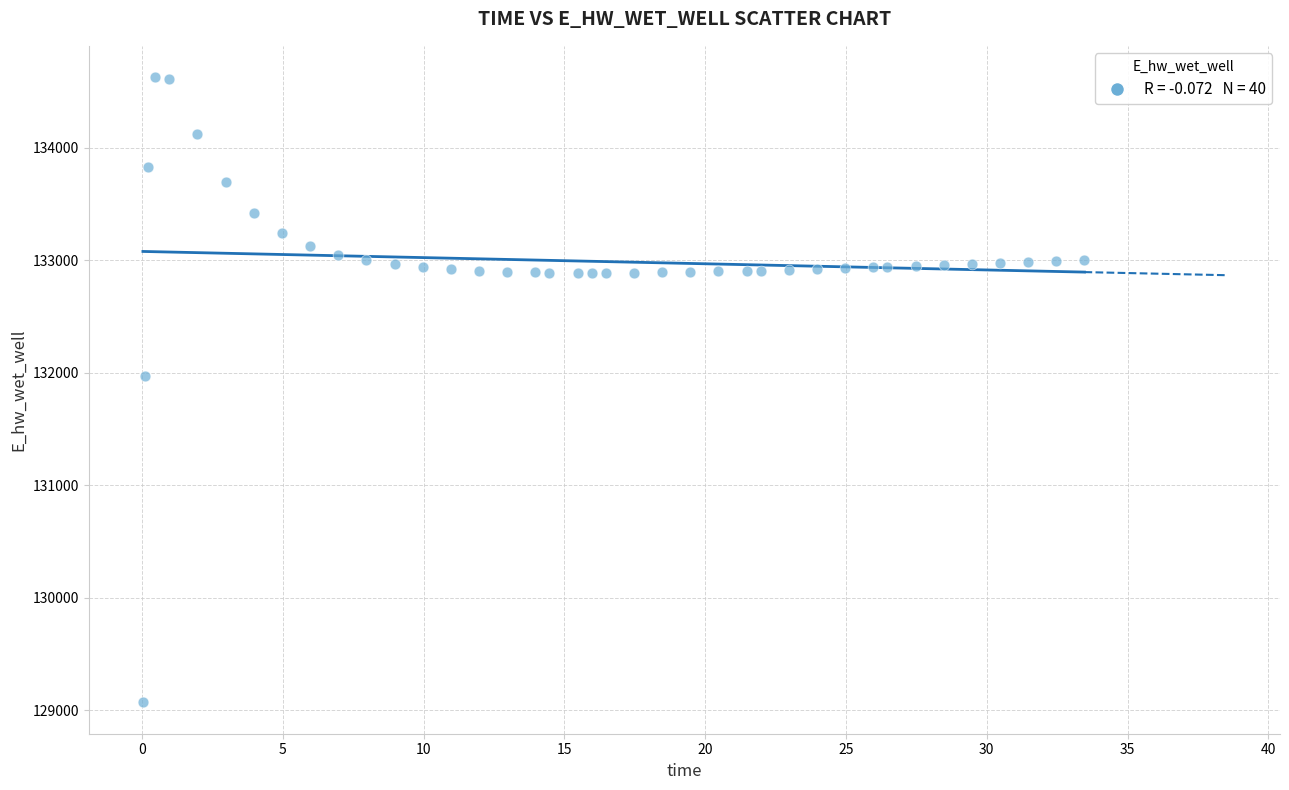

What Y value in the scatter plot is closest to 131849?

131970.0